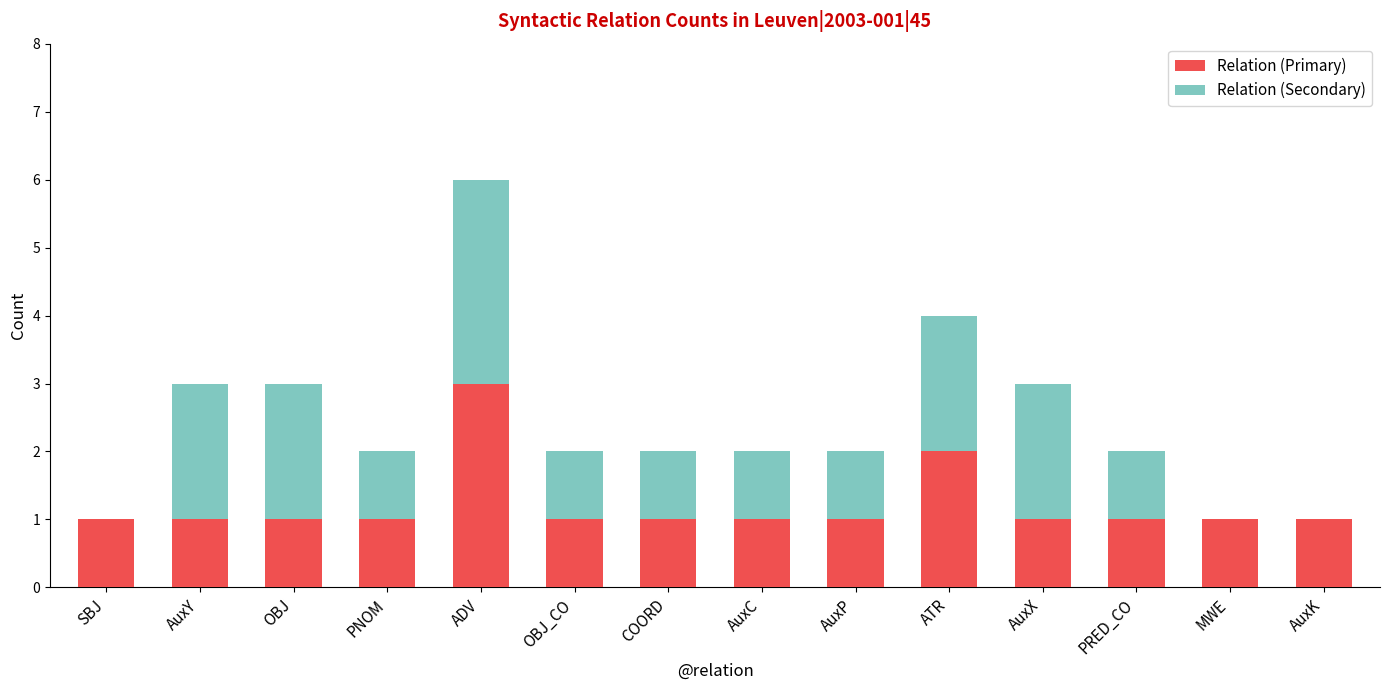

What is the total value across all series at COORD?

2